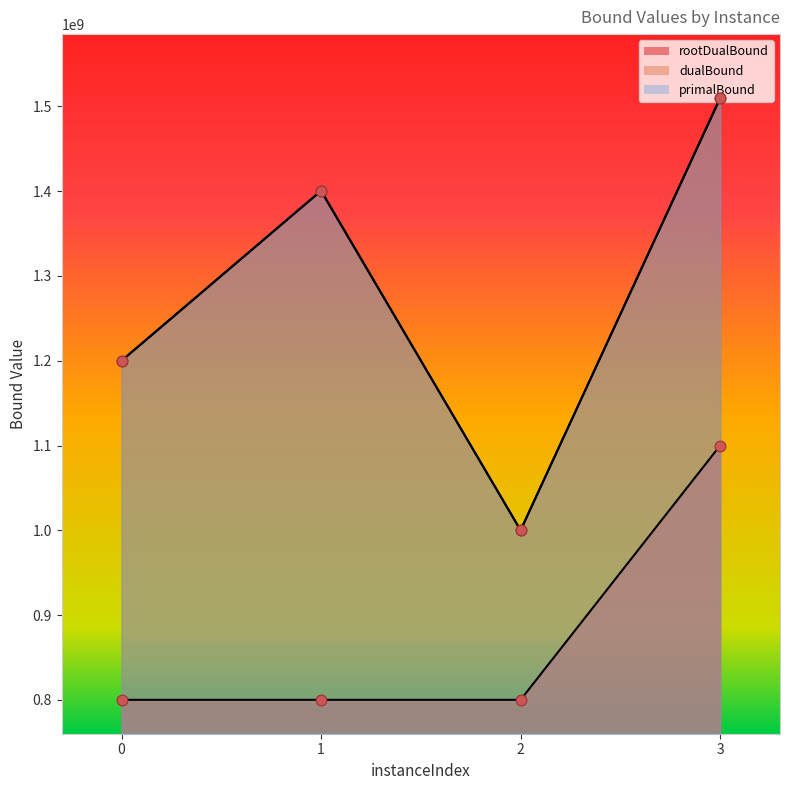

What is the total value across all series at 0?

3200016001.9